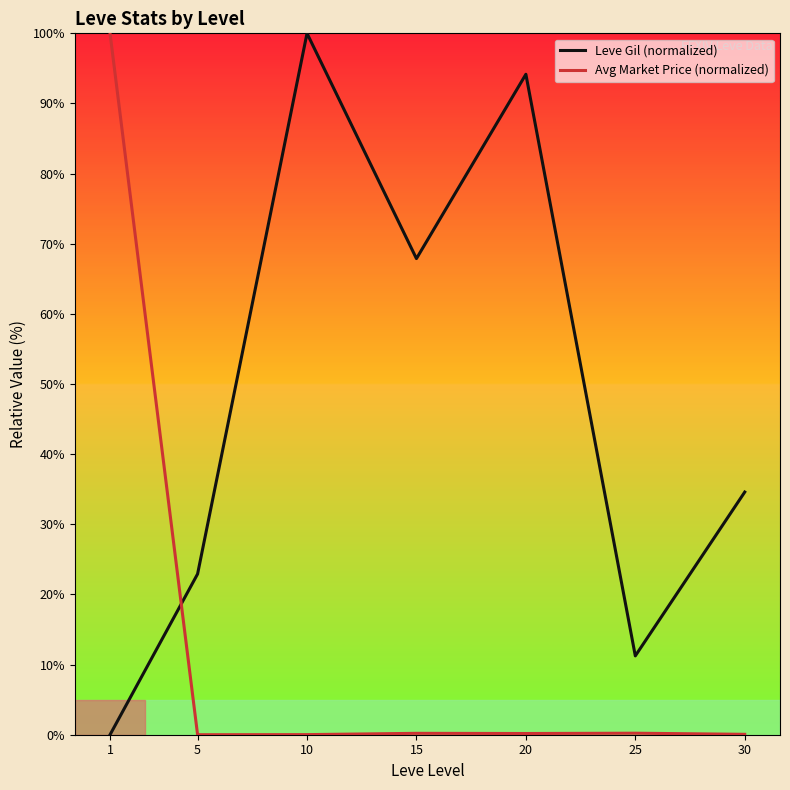

Is this an area chart (filled region under the line)?

No